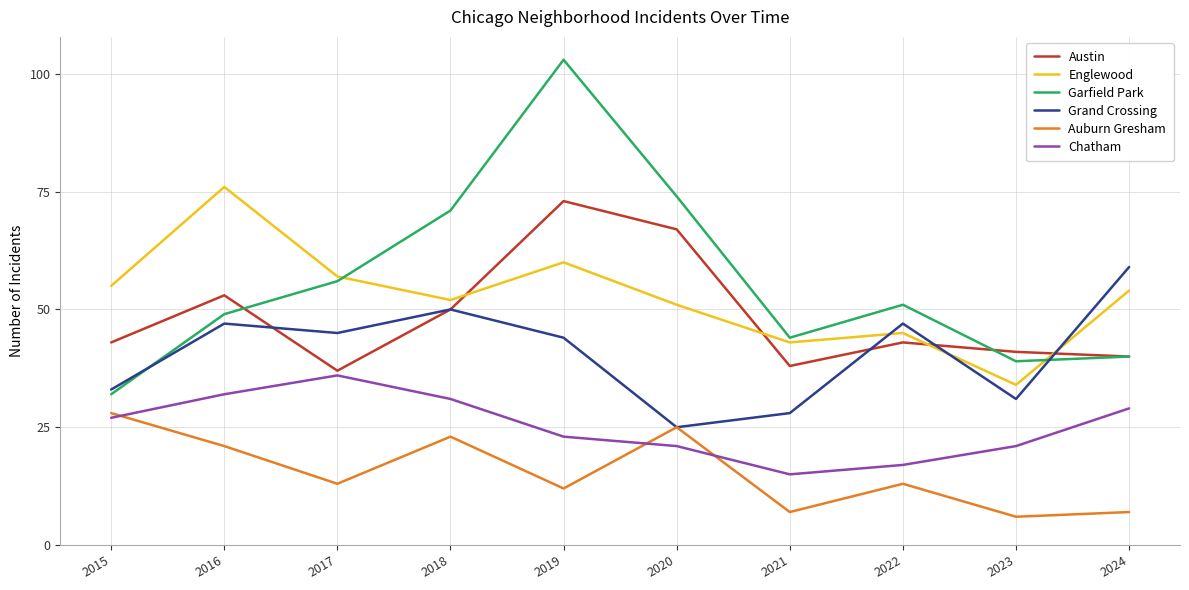

How many distinct data groups are displayed?

6